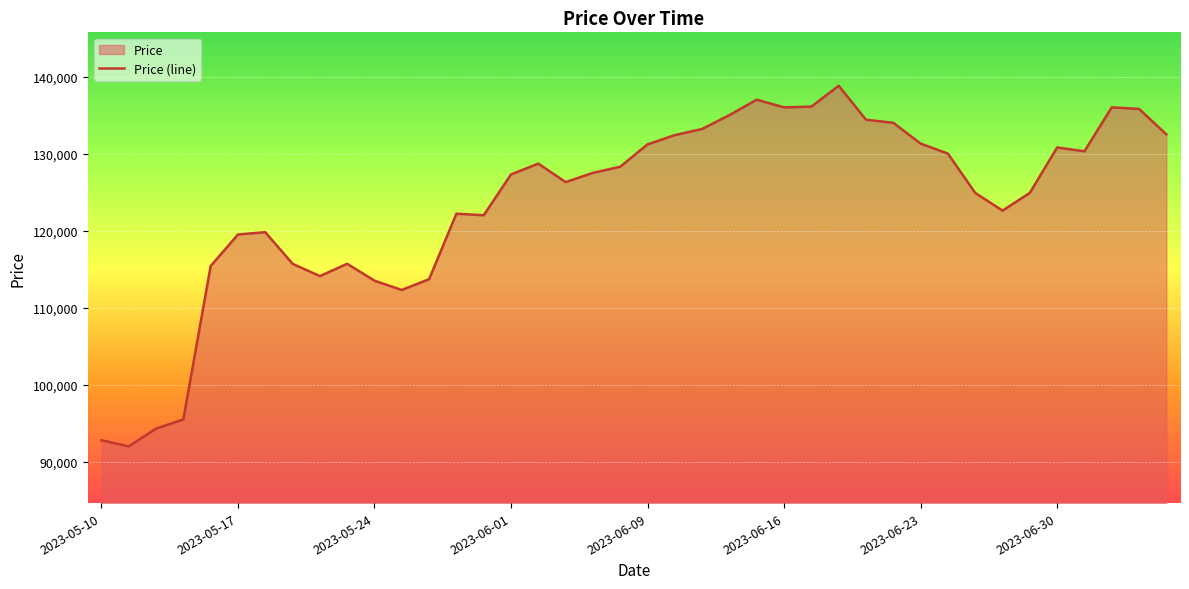

How many lines are shown in the chart?

1